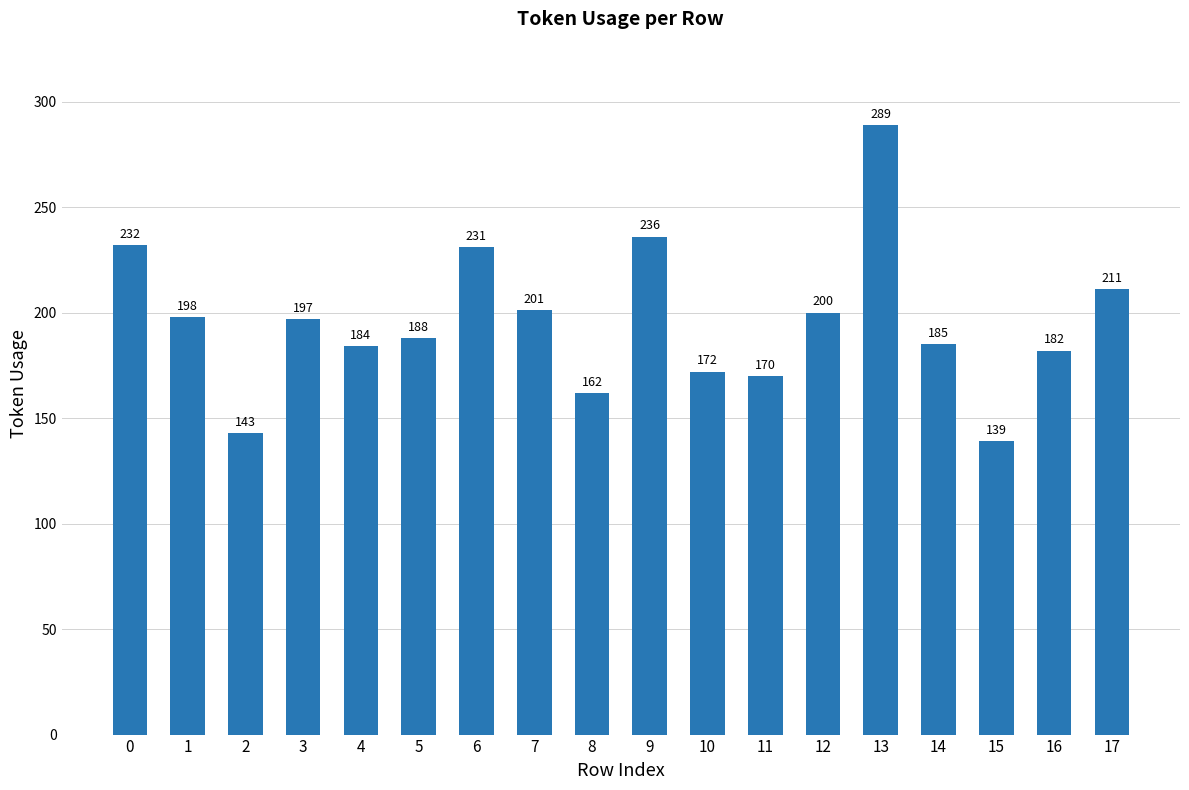

Which category has the lowest value across all series?

15